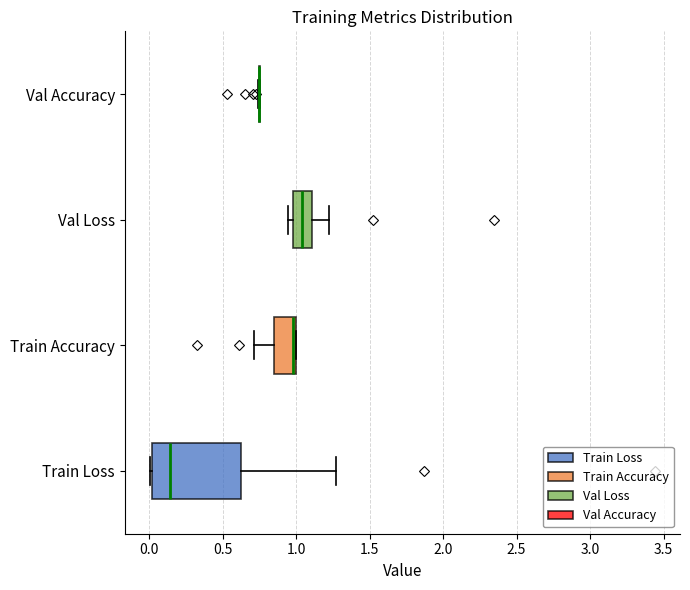

Reading bottom to top, read every box against the x-axis: the position of its median line, the range the box covers, and the ends of its whiskers. The values are not printed on the chart, so give them approximately, as read against the axis.

Train Loss: median 0.15, box 0.00 to 0.65, whiskers 0.00 to 1.25
Train Accuracy: median 1.00 (just left of the box's right edge), box 0.85 to 1.00, whiskers 0.70 to 1.00
Val Loss: median 1.05, box 1.00 to 1.10, whiskers 0.95 to 1.20
Val Accuracy: box collapsed to a line at 0.75, whiskers 0.75 to 0.75